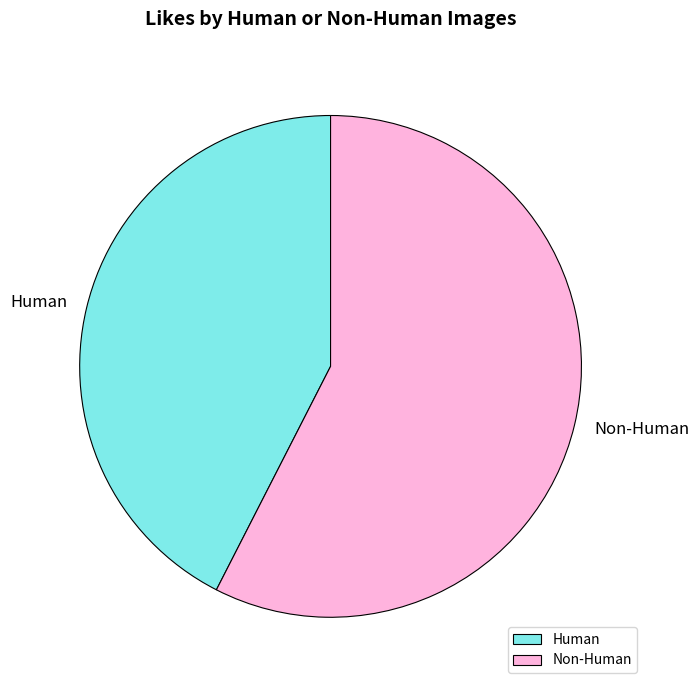

Does Human account for over 50% of the chart?

No